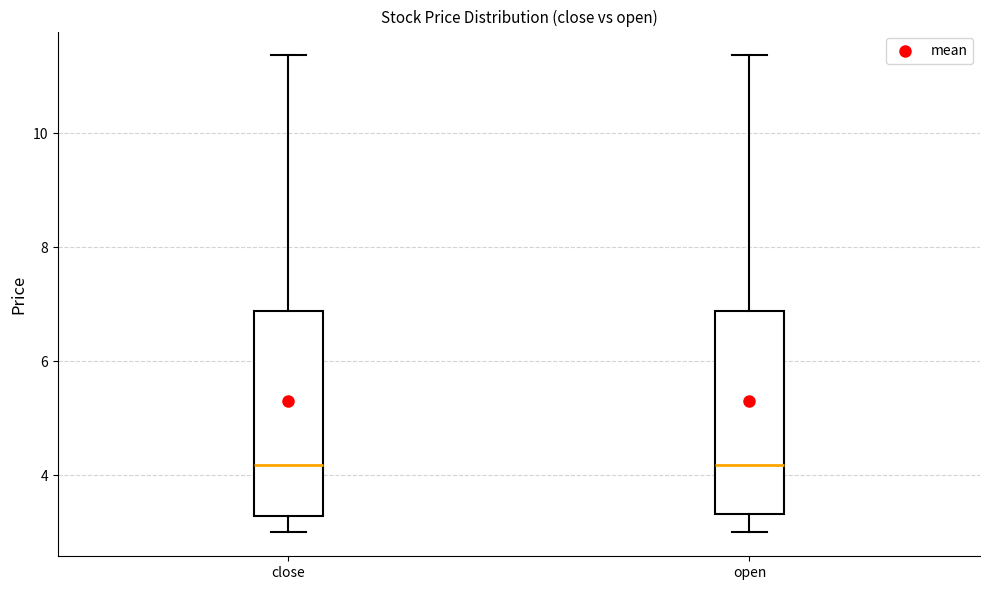

Reading left to right, read every box against the y-axis: the position of its median line, the range the box covers, and the ends of its whiskers. The values are not printed on the chart, so give them approximately, as read against the axis.

close: median 4.2, box 3.2 to 6.8, whiskers 3.0 to 11.4
open: median 4.2, box 3.4 to 6.8, whiskers 3.0 to 11.4